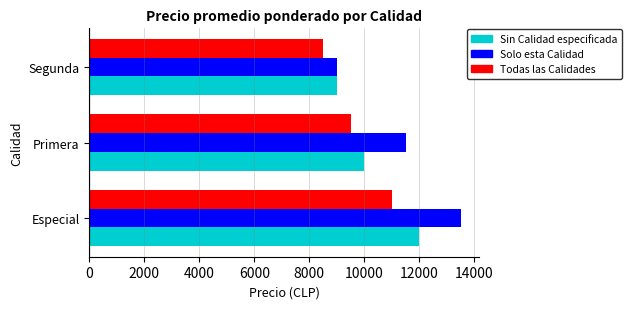

At which category does the chart reach its minimum across all series?

Segunda